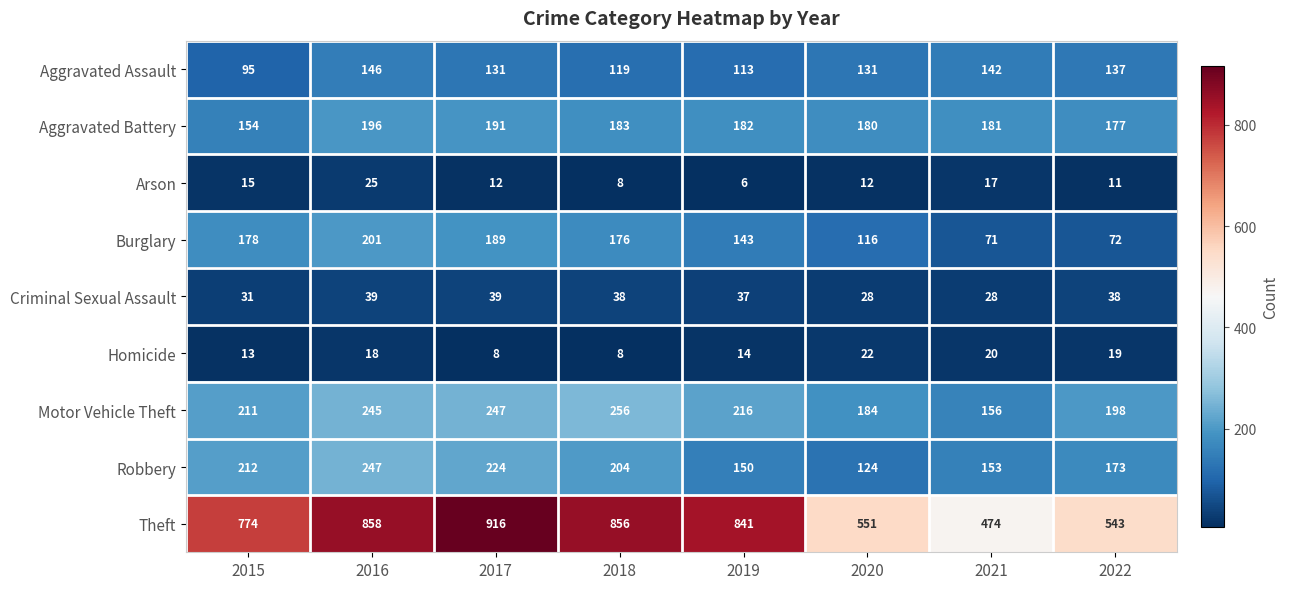

How many categories are shown in the chart?

8